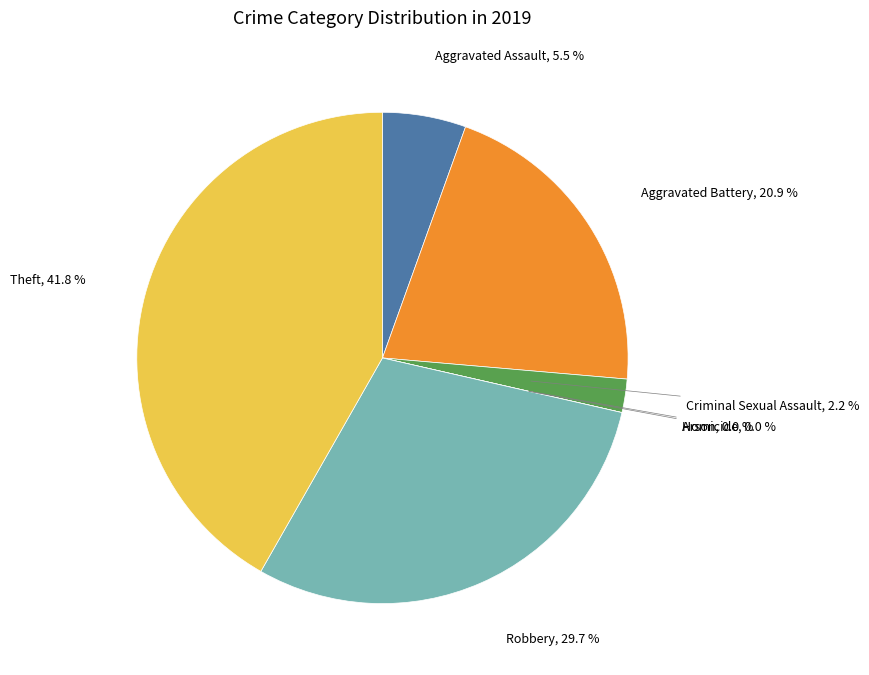

Combined, what portion of the pie is Theft and Criminal Sexual Assault?

44.0%